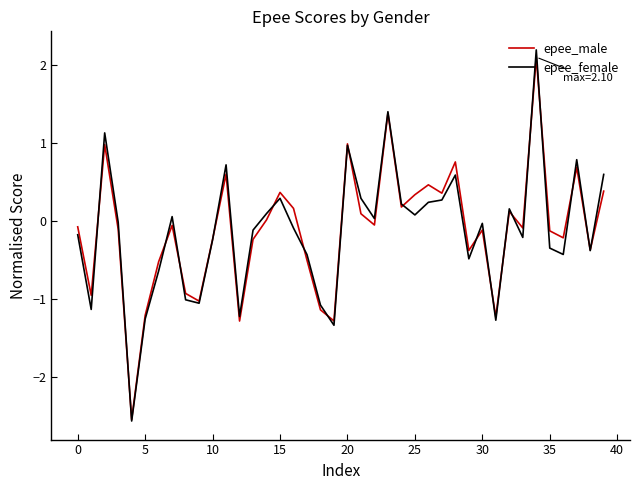

What is the highest value of the epee_female series?

2.2